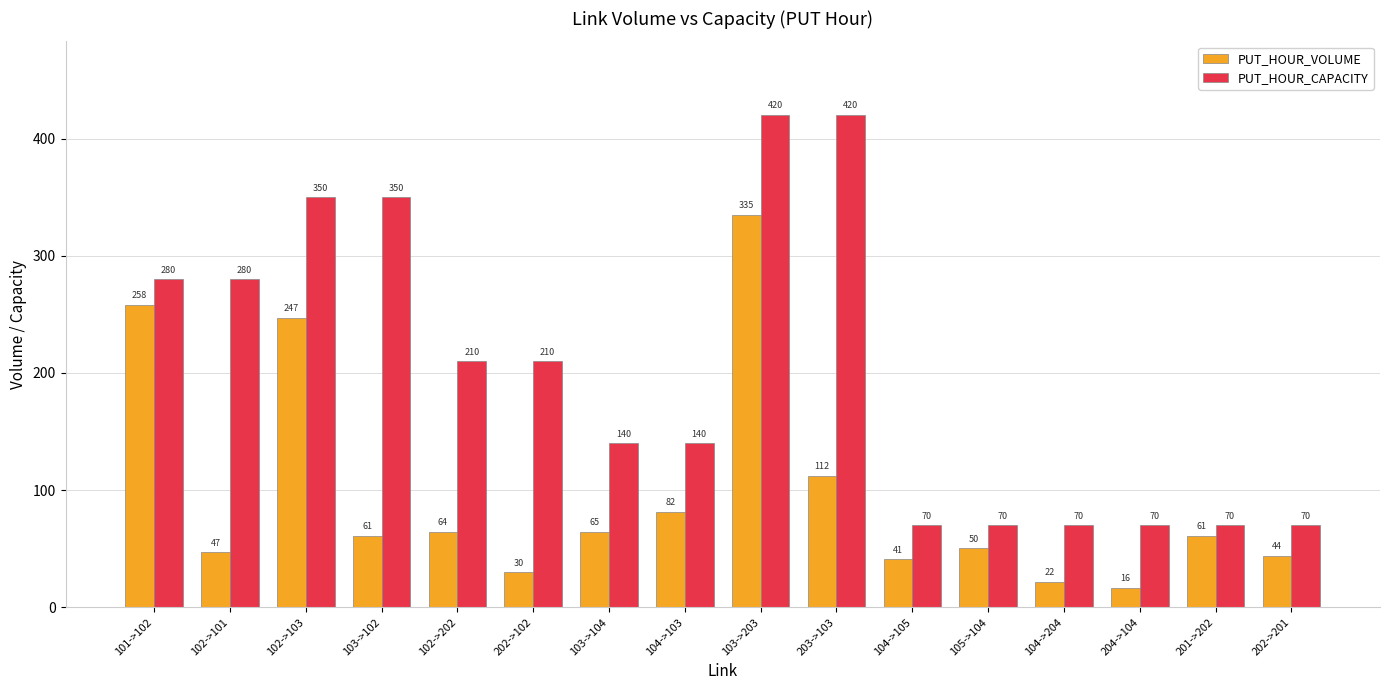

True or false: PUT_HOUR_VOLUME has a value of 522.4 at 103->203.

False